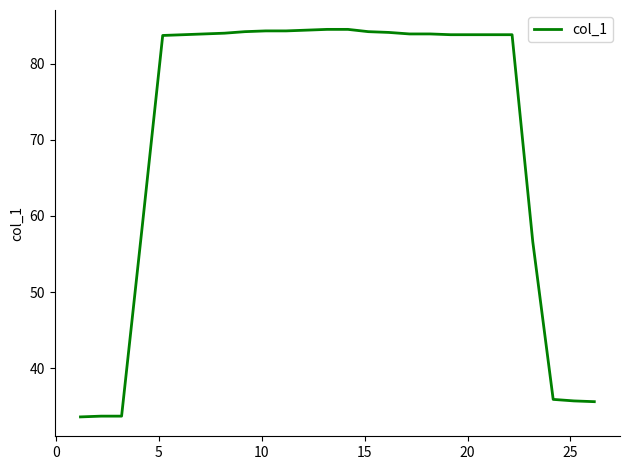

What is the difference between the maximum and minimum values?

50.9